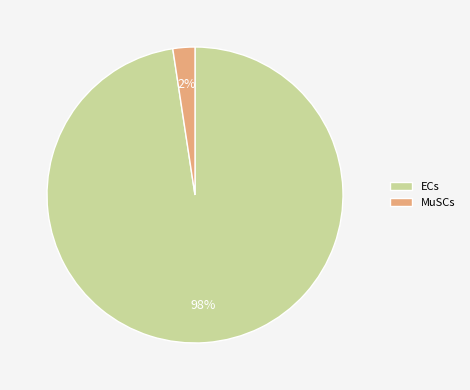

Is the sum of MuSCs and ECs greater than half?

Yes